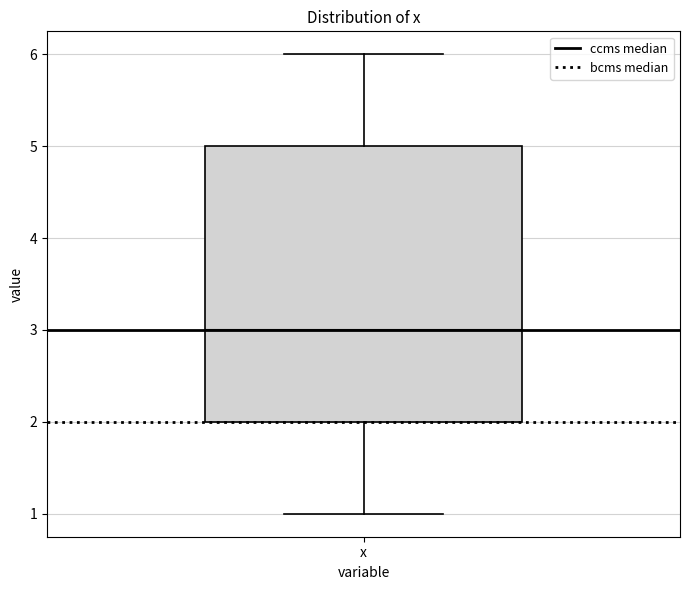

Read this box plot against the y-axis: the position of the median line, the range covered by the box, and the ends of both whiskers. The values are not printed on the chart, so give them approximately, as read against the axis.

median 3, box 2 to 5, whiskers 1 to 6